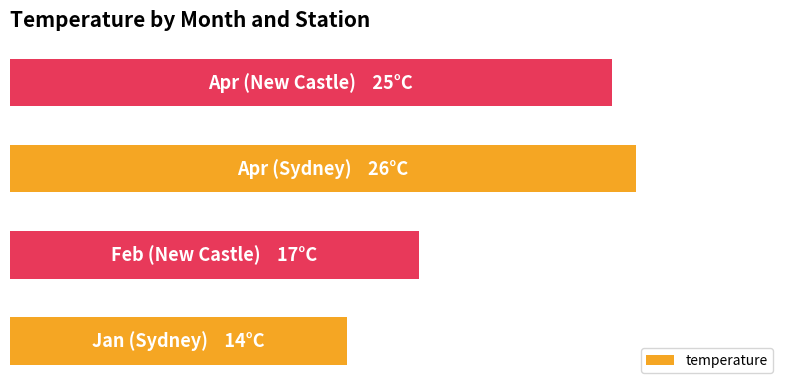

Does the chart contain any negative values?

No